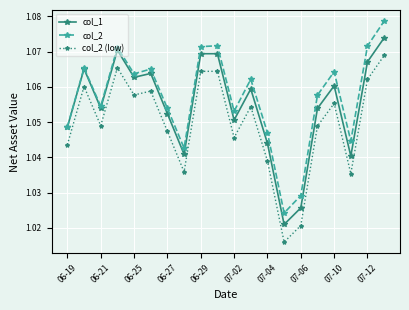

At how many categories does at least one series exceed 1?

20